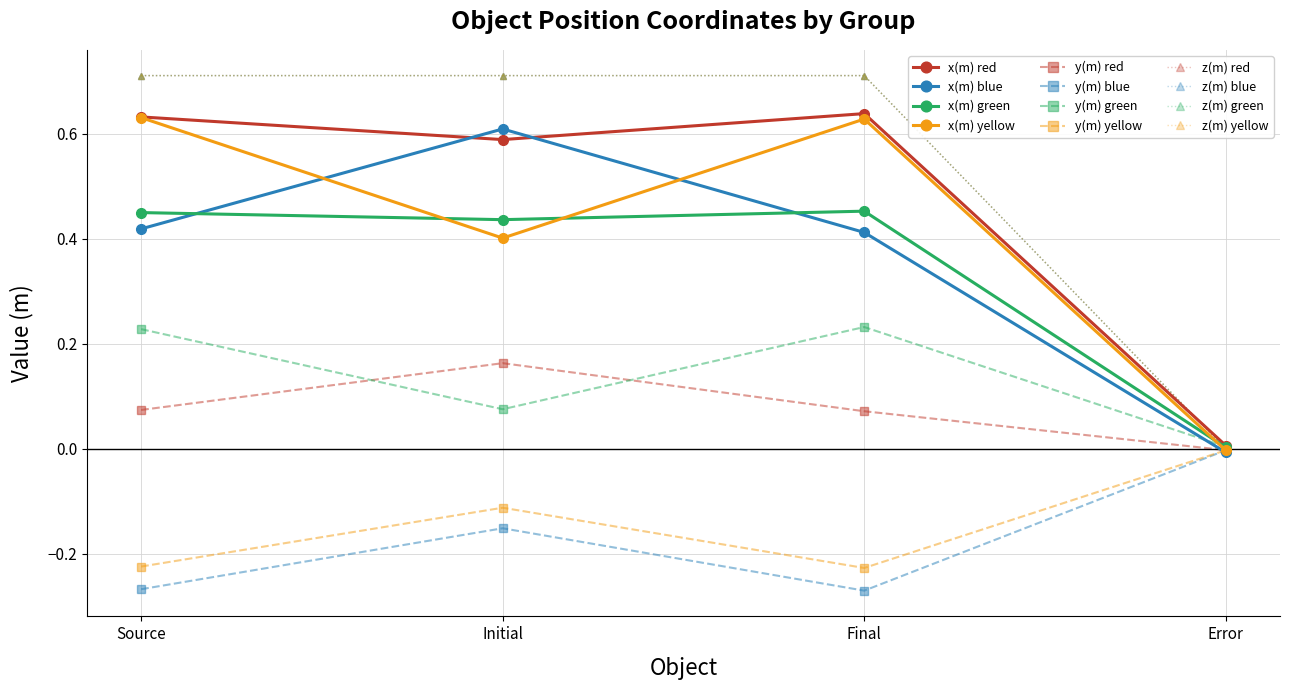

What is the label of the 4th point from the right?

Source